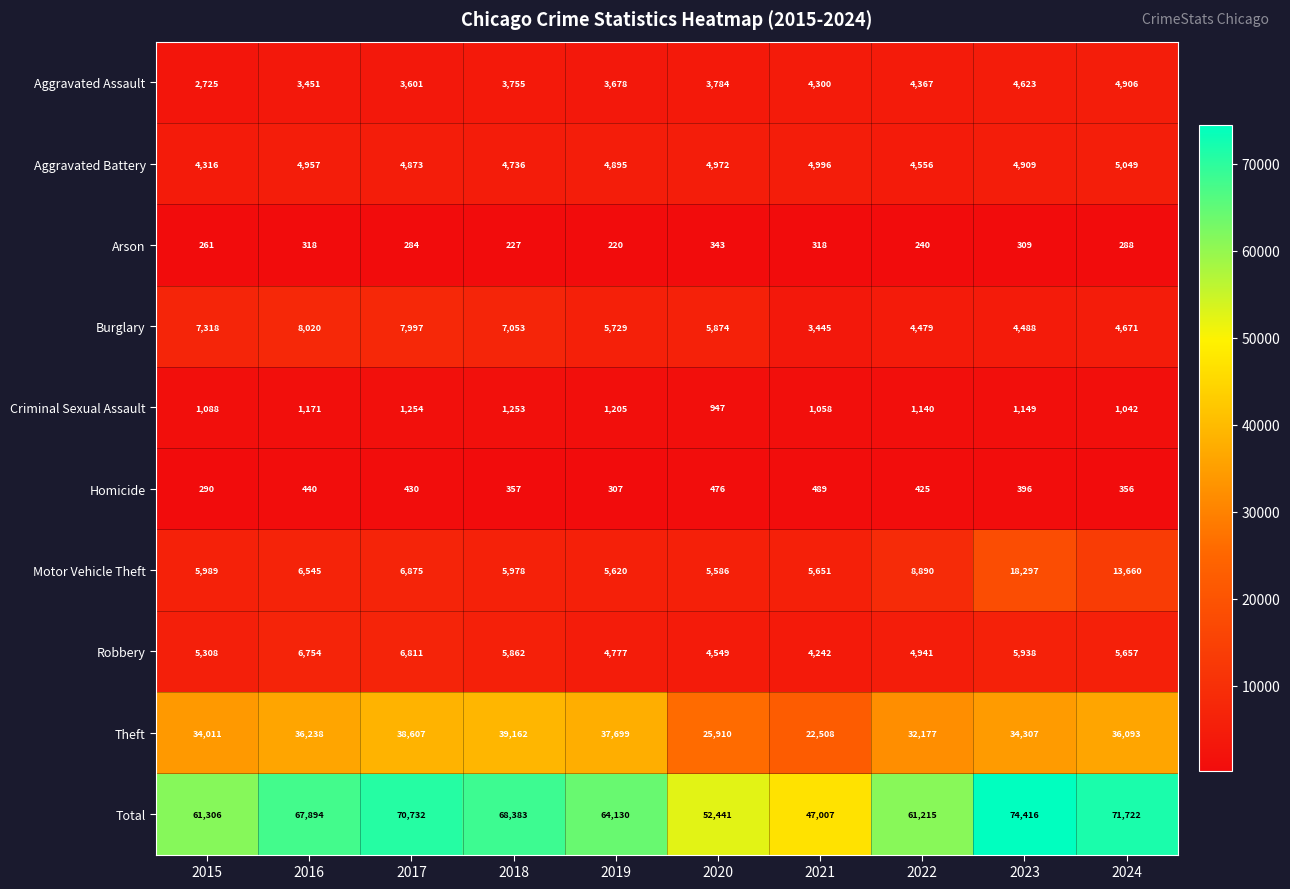

What is the difference between the maximum and minimum values in the Theft series?

16654